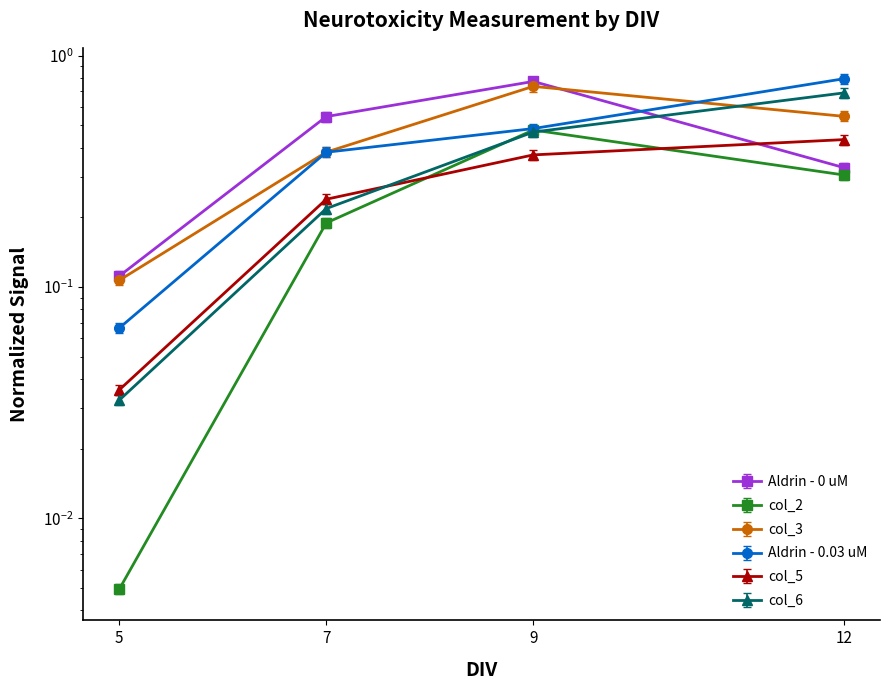

Count the col_3 values in the range 0 to 1.

4